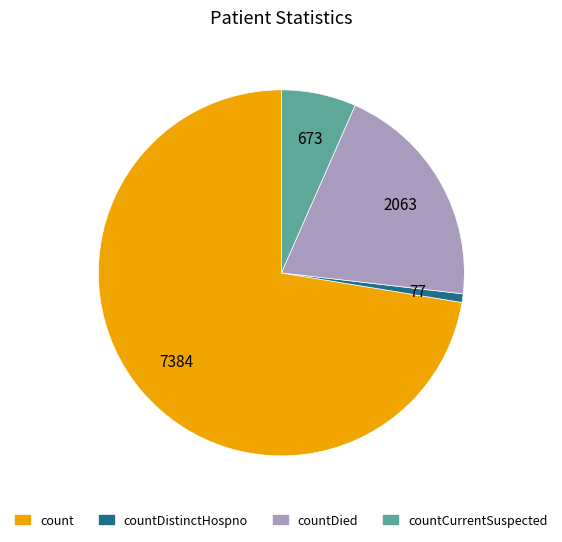

Is there any slice that represents more than half of the pie?

Yes